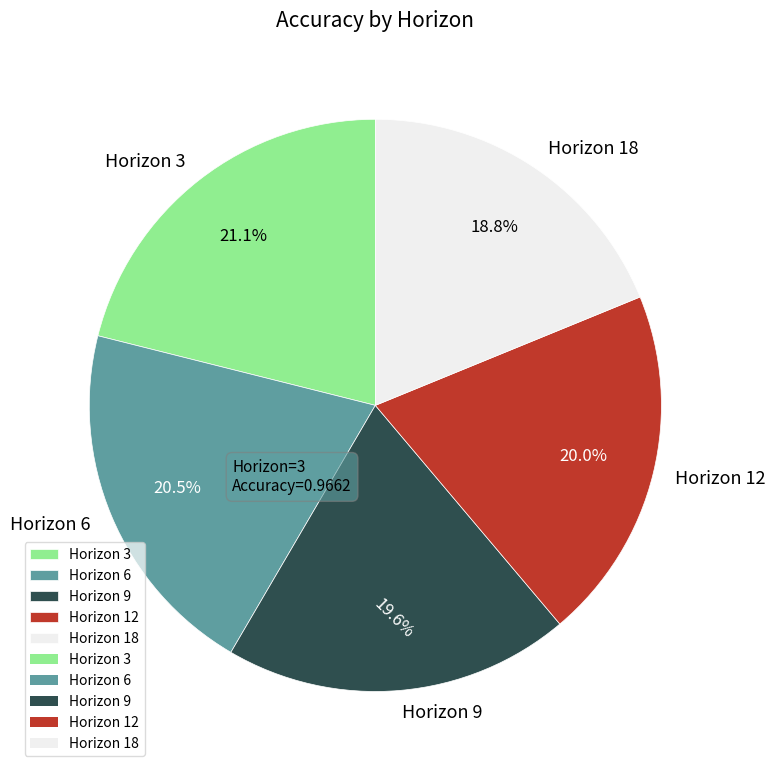

What is the smallest slice in the pie chart?

Horizon 18